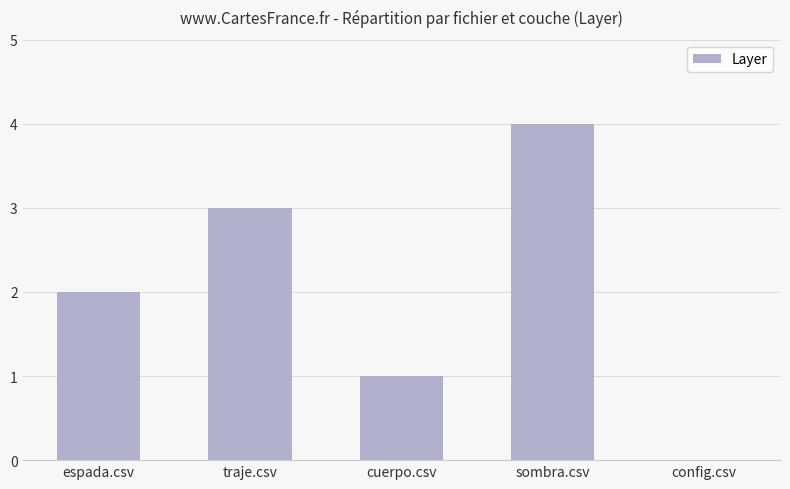

How many distinct data groups are displayed?

1